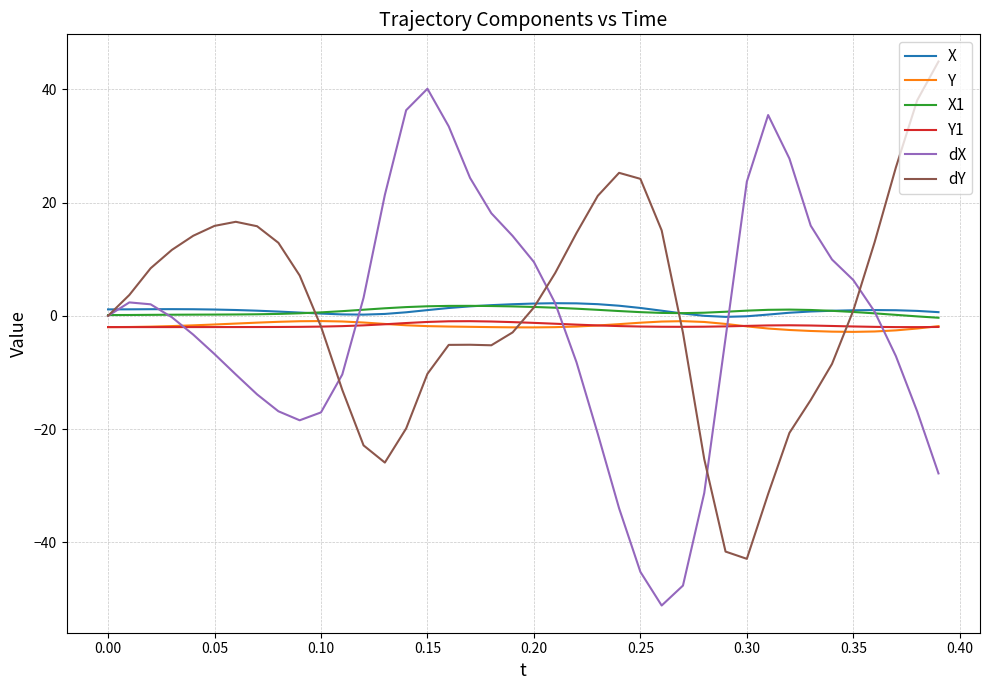

True or false: dX and Y cross at least once.

True